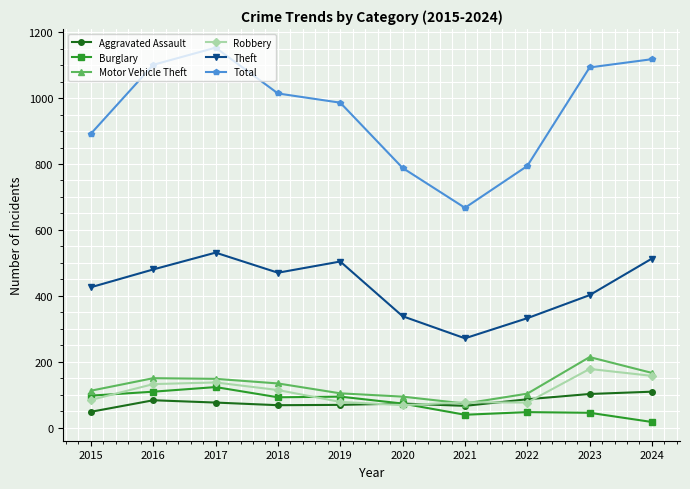

What is the total value across all series at 2017?

2168